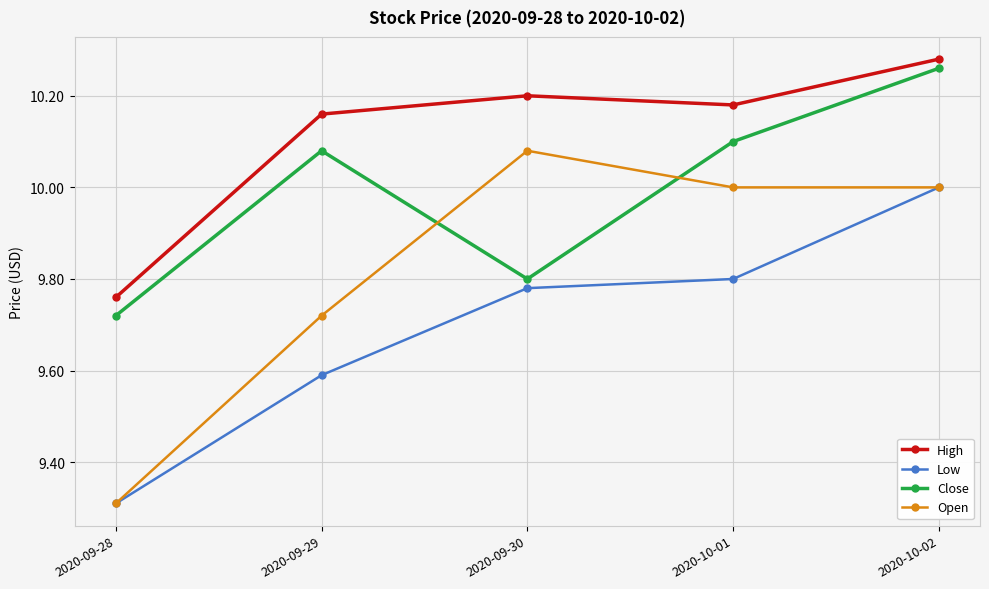

What is the difference between the Low values at 2020-09-29 and 2020-10-01?

0.2